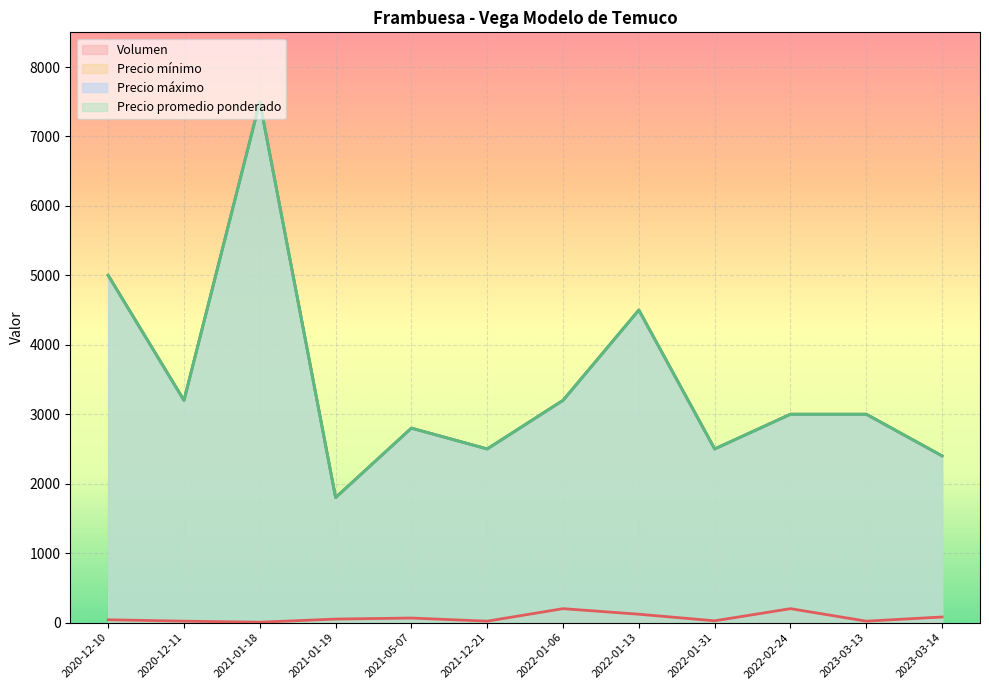

Between 2023-03-13 and 2021-01-18, which is larger?

2023-03-13